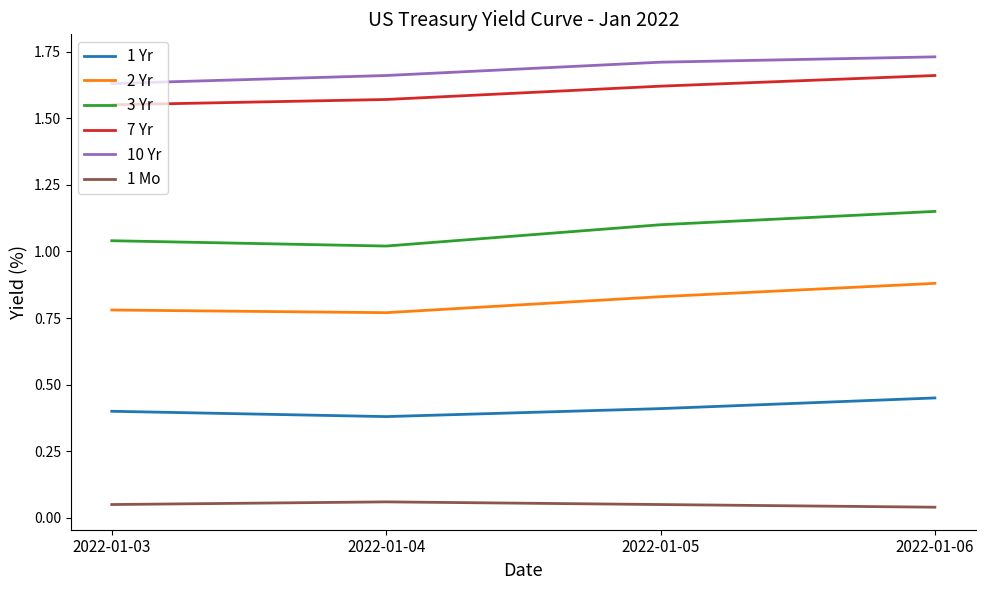

Where is 7 Yr nearest to the value 1?

2022-01-03